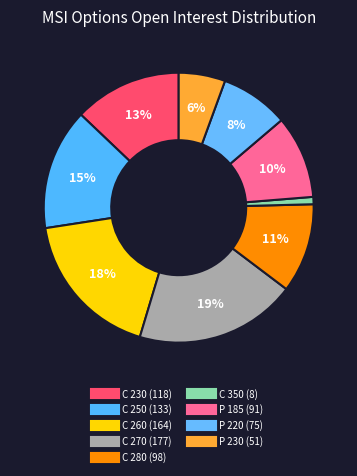

Is there any slice that represents more than half of the pie?

No